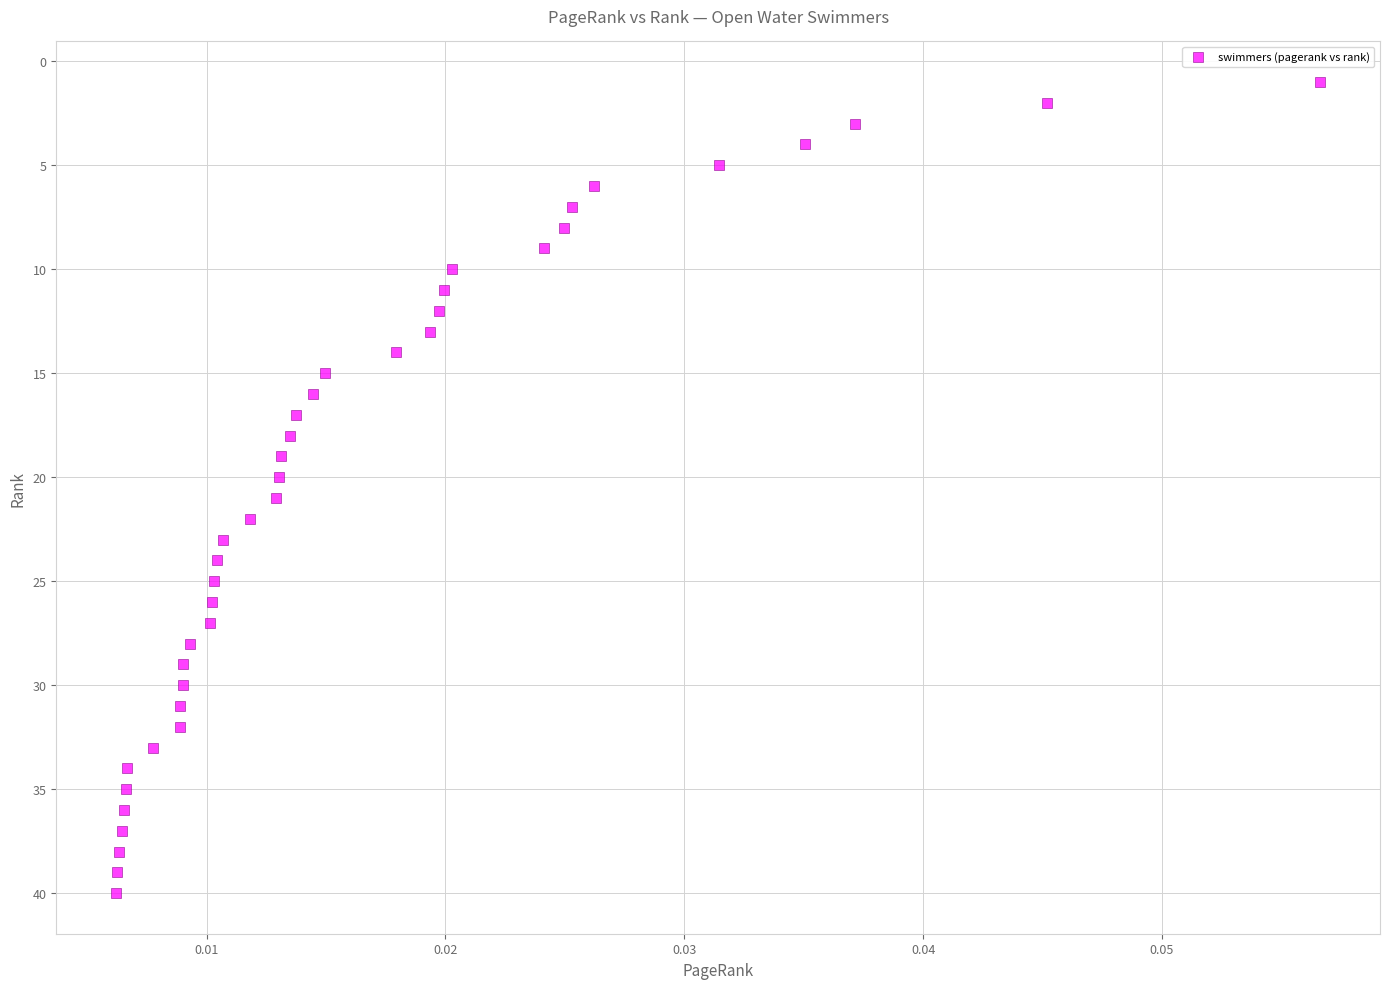

What is the range of Y values (max minus min)?

39